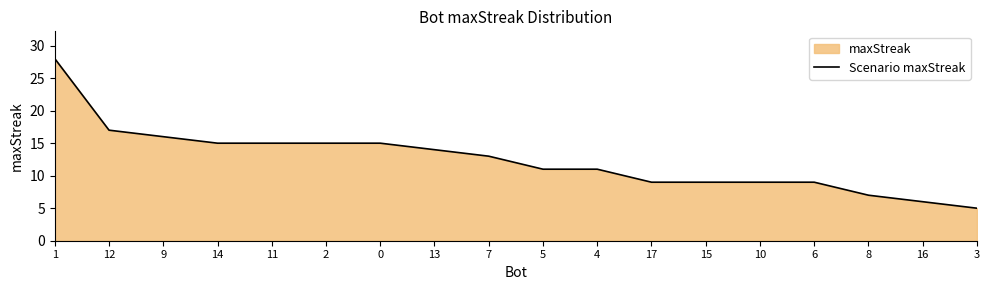

How many data points are less than 13?

9